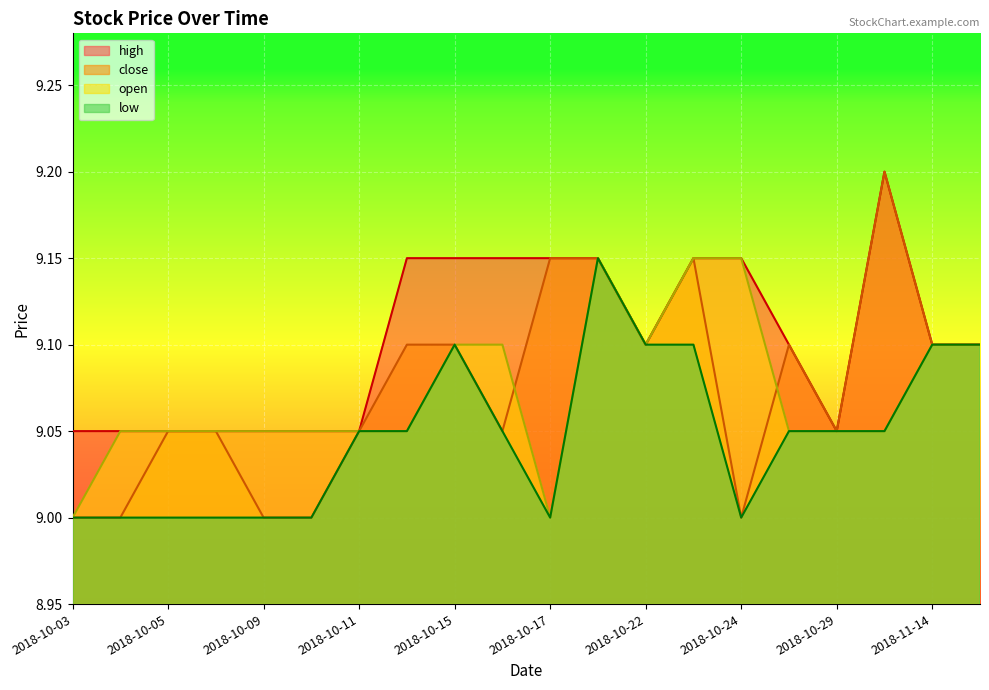

At which label is low closest to 9?

2018-10-03